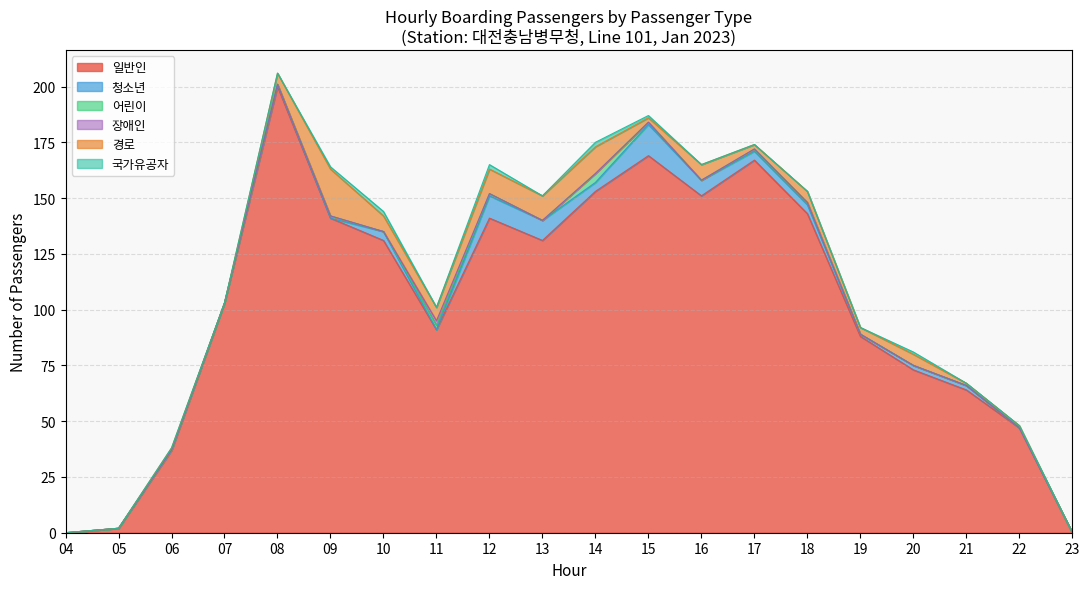

What is the maximum value for 일반인?

200